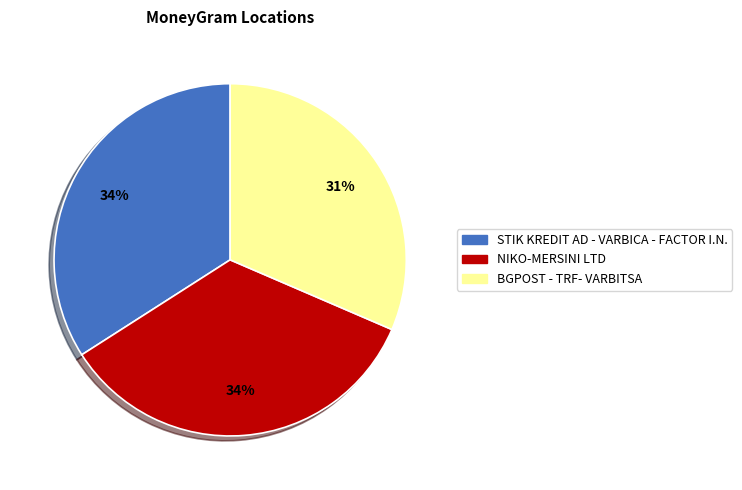

What is the ratio of the value at NIKO-MERSINI LTD to the value at STIK KREDIT AD - VARBICA - FACTOR I.N.?

1.0